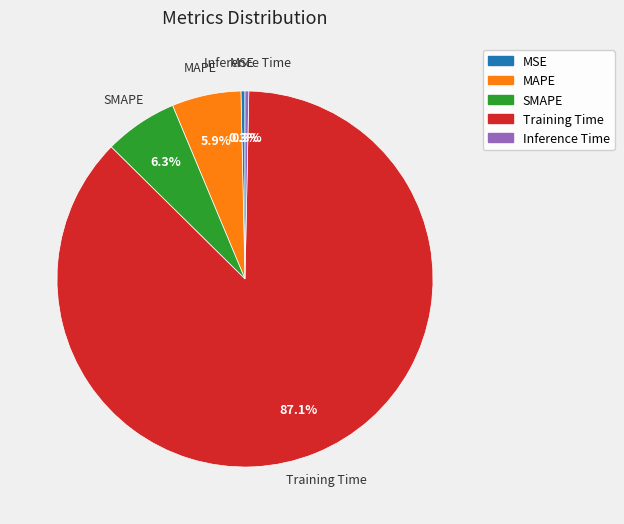

True or false: Inference Time accounts for 0% of the total.

True